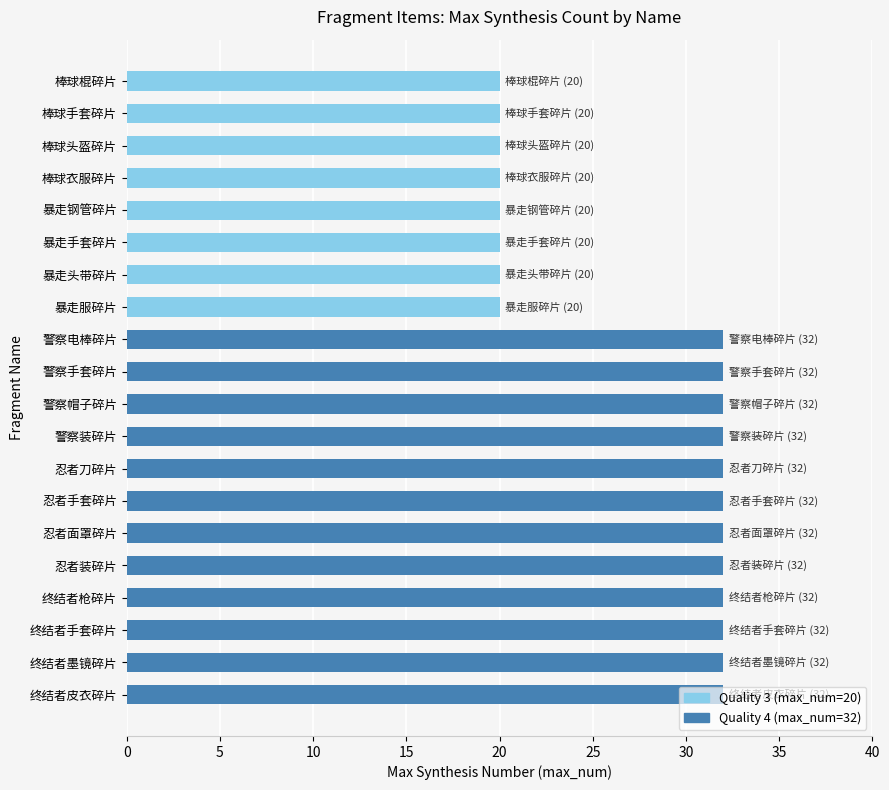

What is the average value?

27